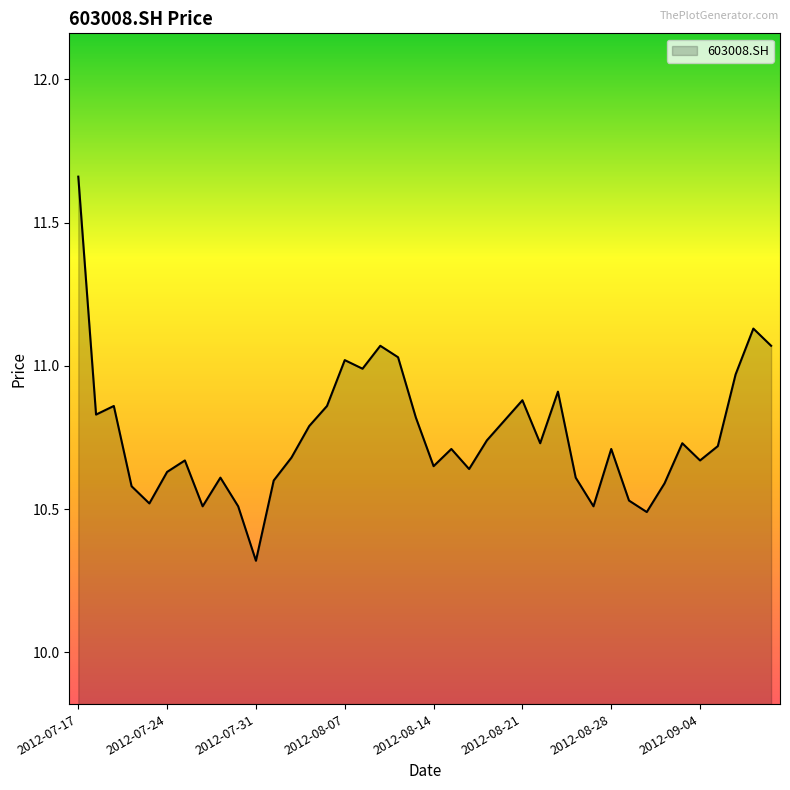

What is the difference between the maximum and minimum values?

1.3